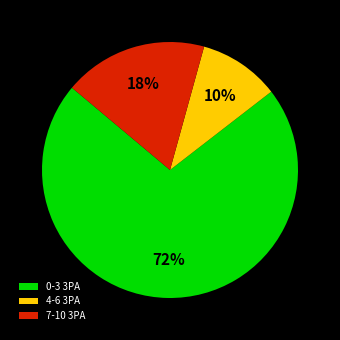

The 7-10 3PA slice represents 18% of the pie. True or false?

True